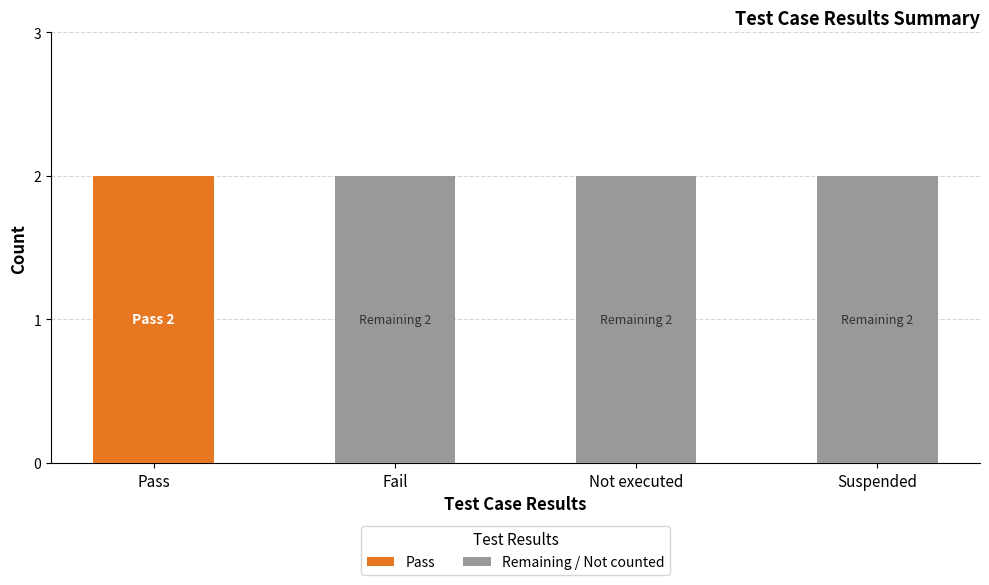

At which label does Pass reach its peak?

Pass